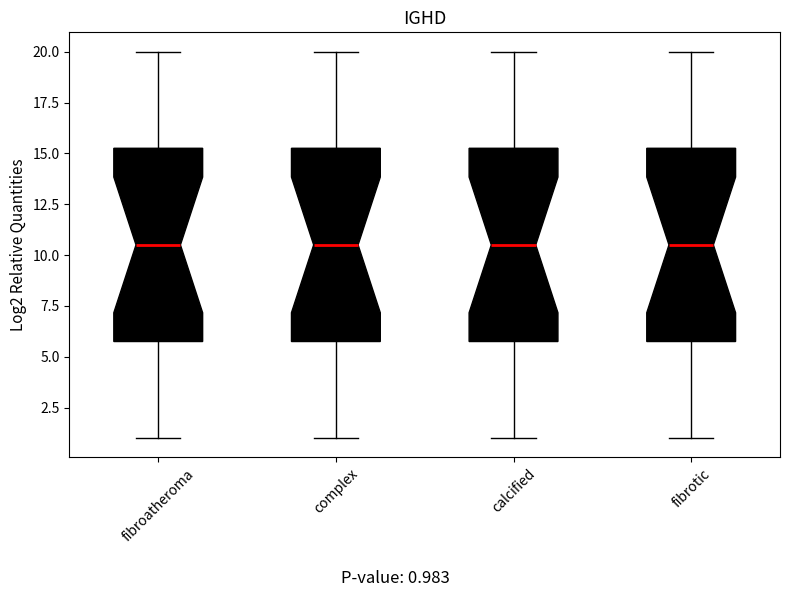

Where does the lower whisker of the box for fibrotic end on the y-axis? The values are not printed on the chart, so give them approximately, as read against the axis.

1.0